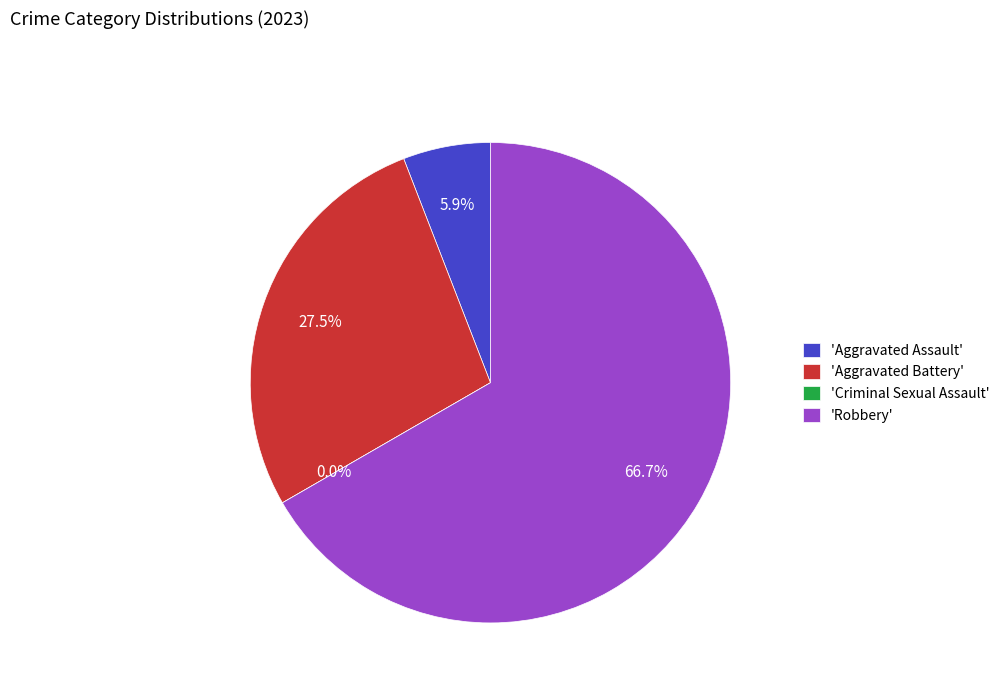

Between Criminal Sexual Assault and Robbery, which is larger?

Robbery